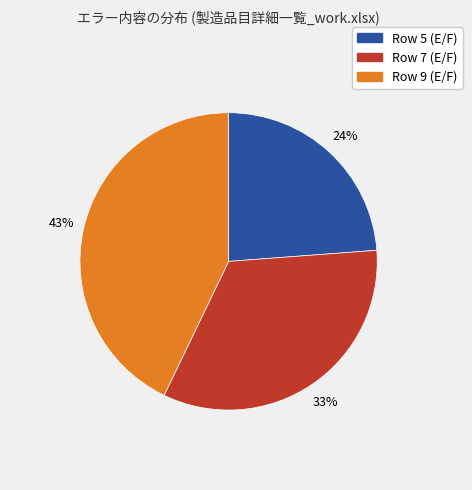

True or false: Row 5 (E/F) accounts for 32% of the total.

False